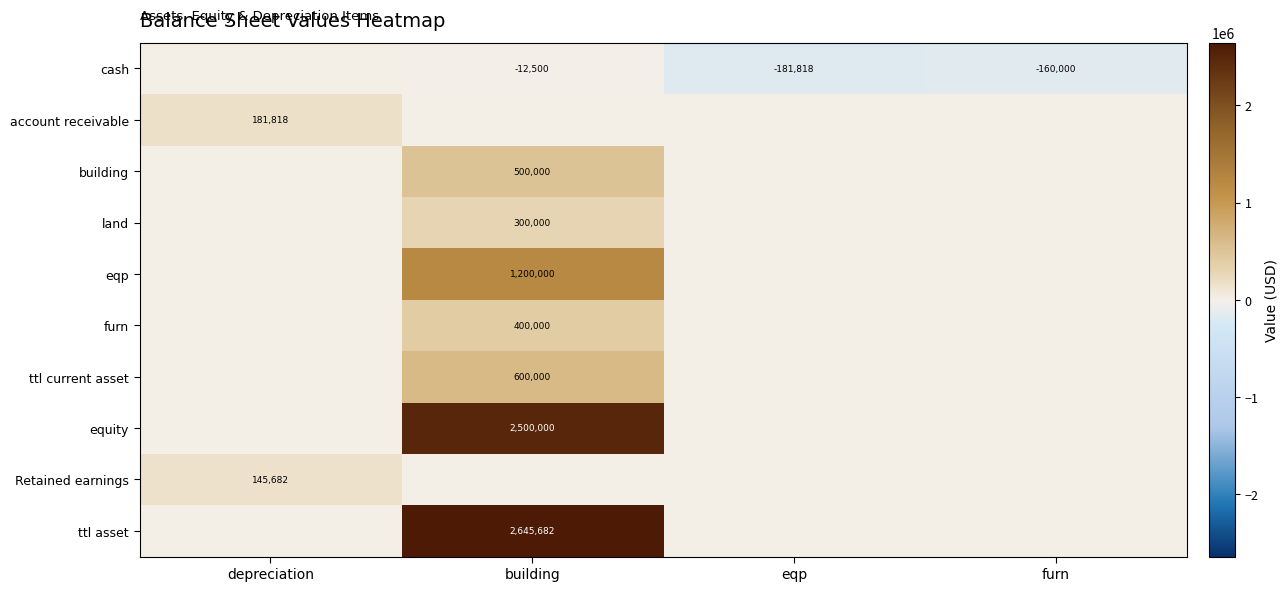

The cash series shows -286098 at furn. True or false?

False